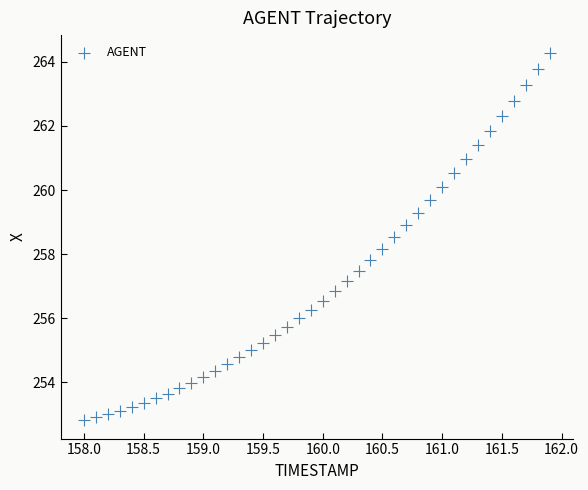

What is the range of Y values (max minus min)?

11.4